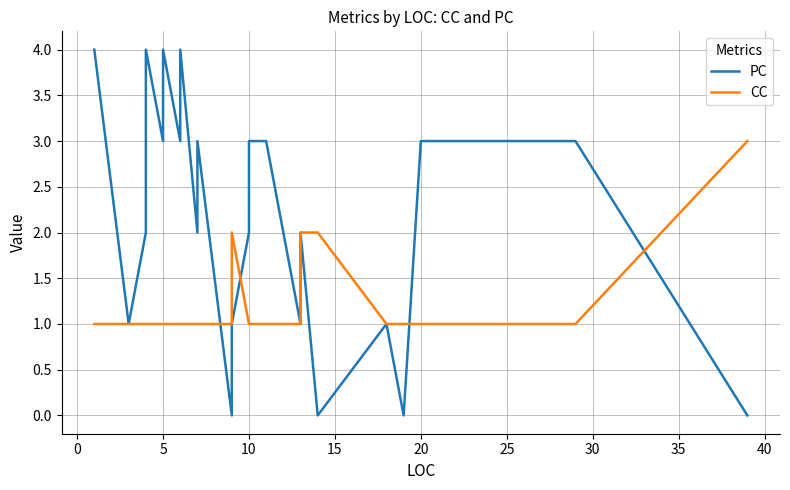

The CC series shows 1 at 10. True or false?

True